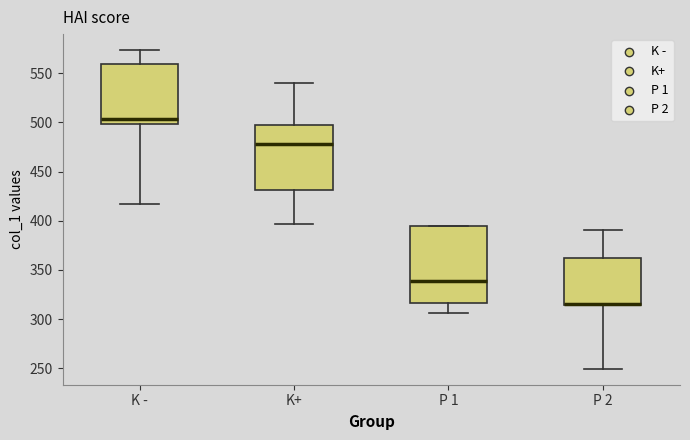

Reading left to right, read every box against the y-axis: the position of its median line, the range the box covers, and the ends of its whiskers. The values are not printed on the chart, so give them approximately, as read against the axis.

K -: median 505, box 500 to 560, whiskers 415 to 575
K+: median 480, box 430 to 495, whiskers 395 to 540
P 1: median 340, box 315 to 395, whiskers 305 to 395
P 2: median 315 (drawn on the box's lower edge), box 315 to 360, whiskers 250 to 390